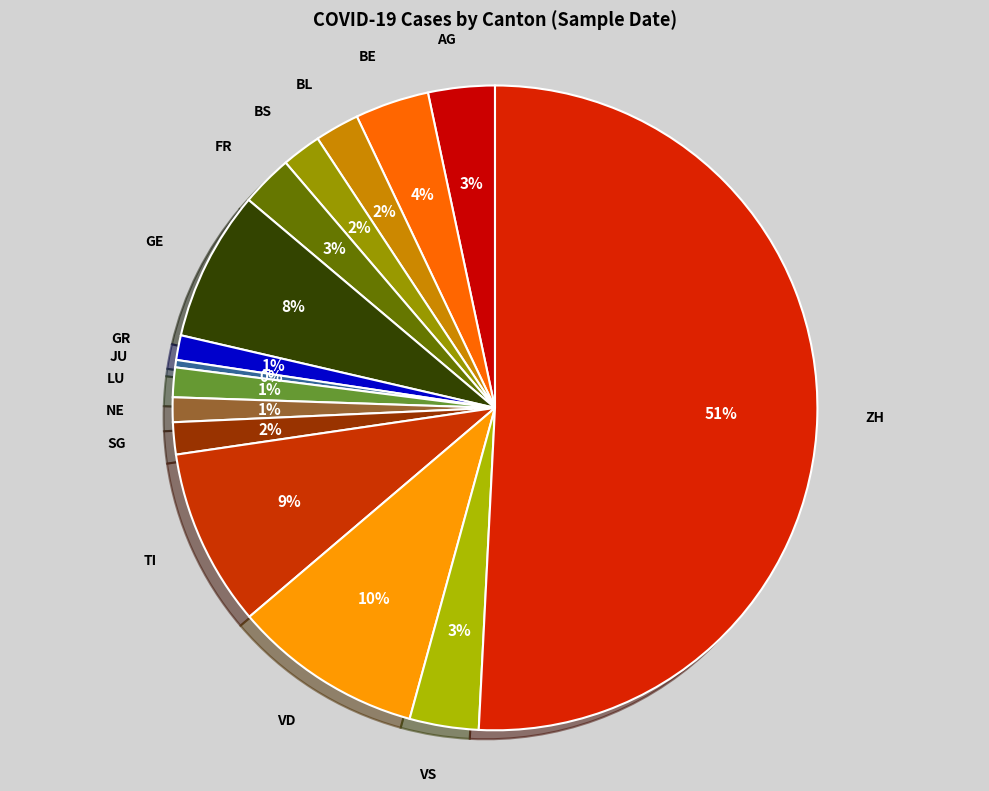

To the nearest percent, what portion does TI represent?

9%